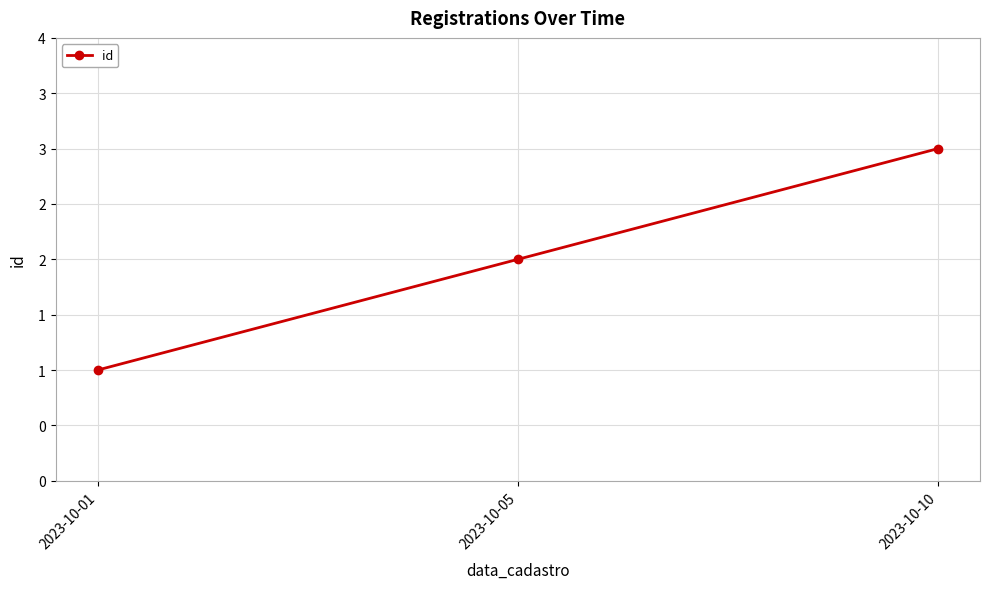

List the labels in order of value, largest first.

2023-10-10, 2023-10-05, 2023-10-01